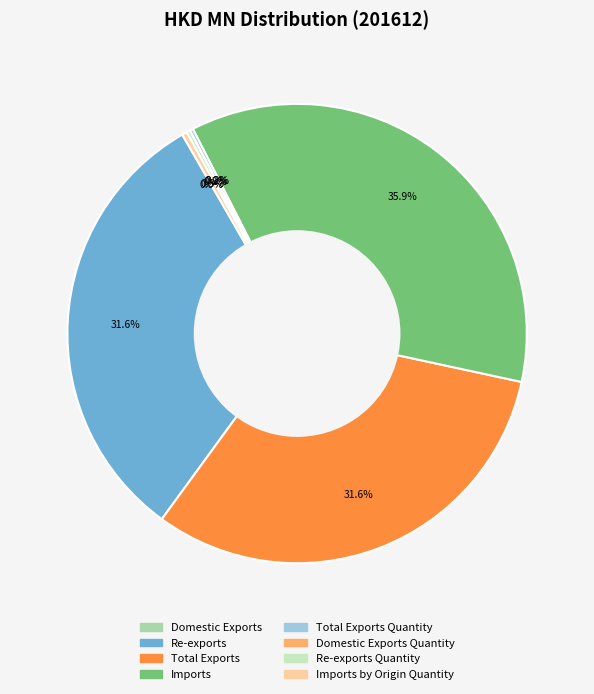

Is there any slice that represents more than half of the pie?

No